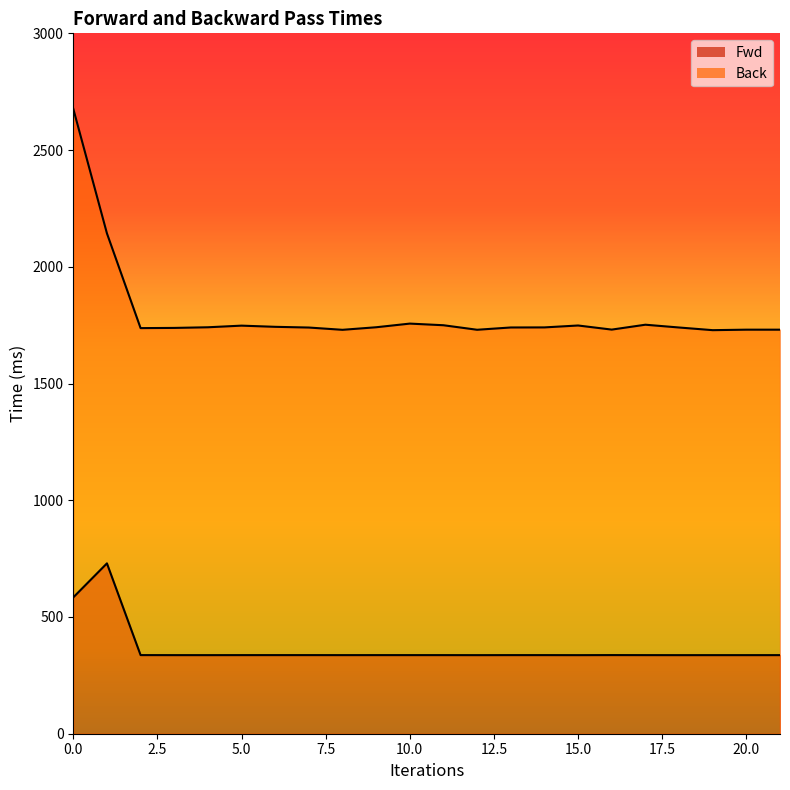

Is the value of Fwd at 16 greater than the value of Back at 0?

No